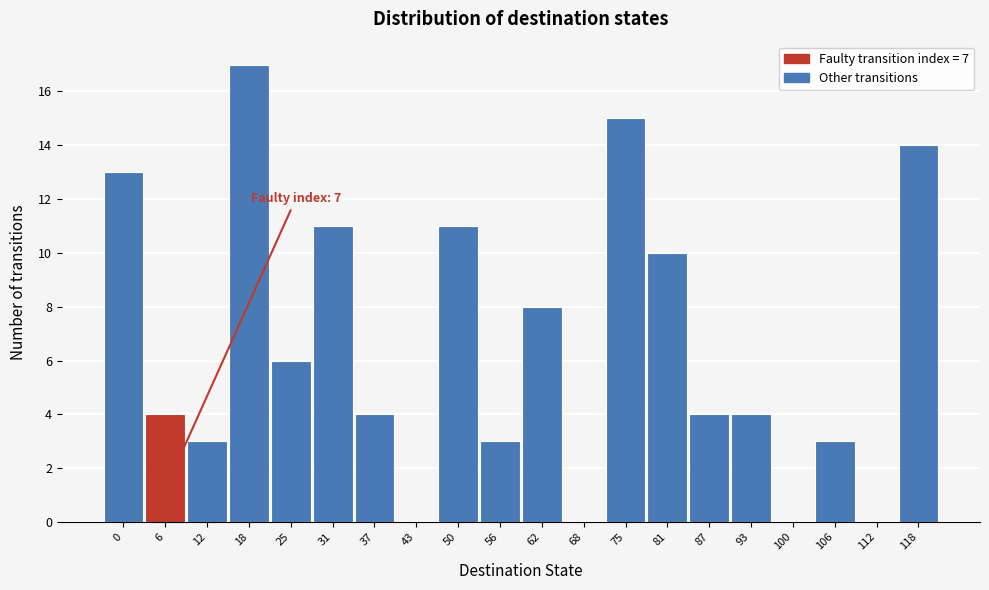

Reading left to right, transcribe all the data shown in this chart.

0=13	6=4	12=3	18=17	25=6	31=11	37=4	43=0	50=11	56=3	62=8	68=0	75=15	81=10	87=4	93=4	100=0	106=3	112=0	118=14